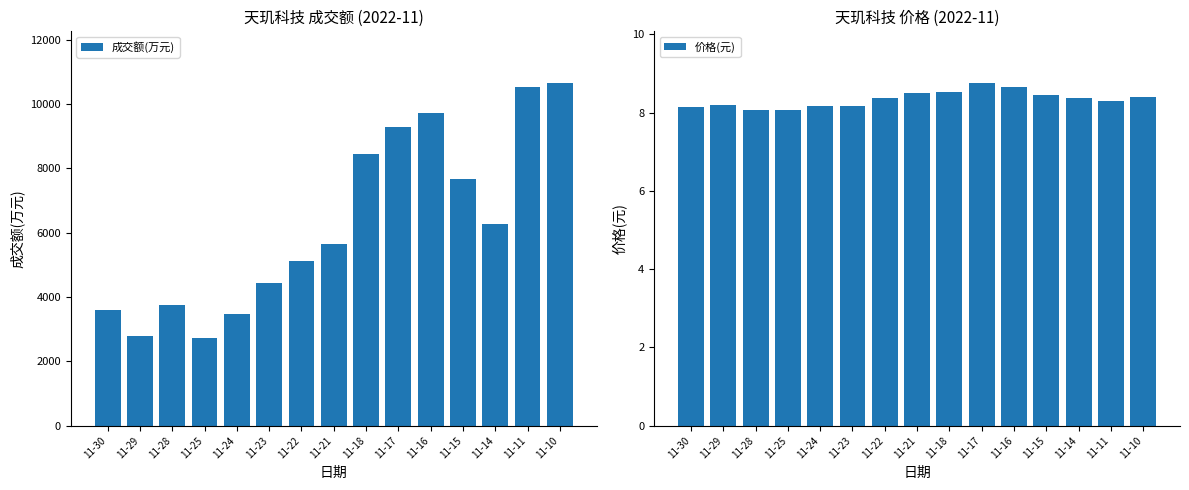

Does the chart contain stacked bars?

No